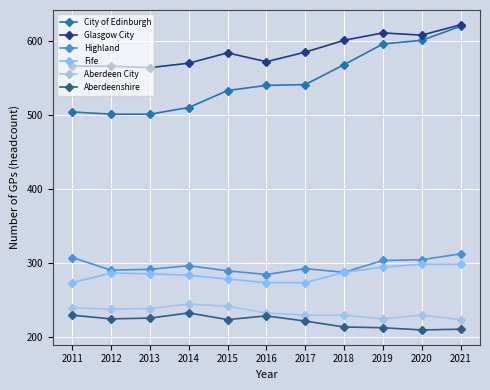

Is the value of Glasgow City at 2019 greater than the value of Aberdeenshire at 2020?

Yes